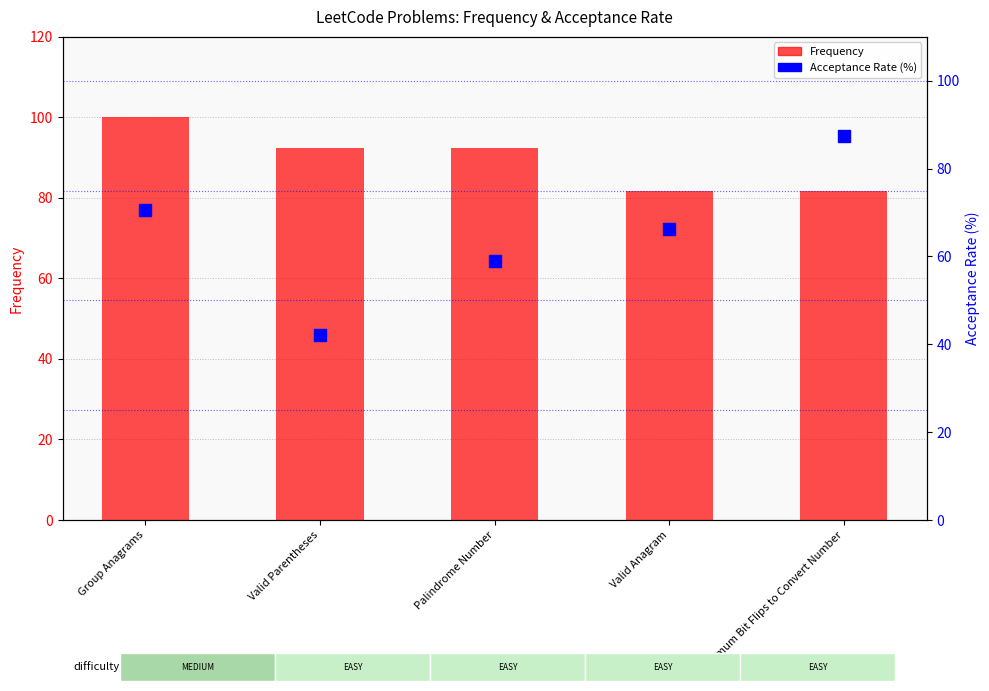

Which category has the lowest value across all series?

Valid Parentheses